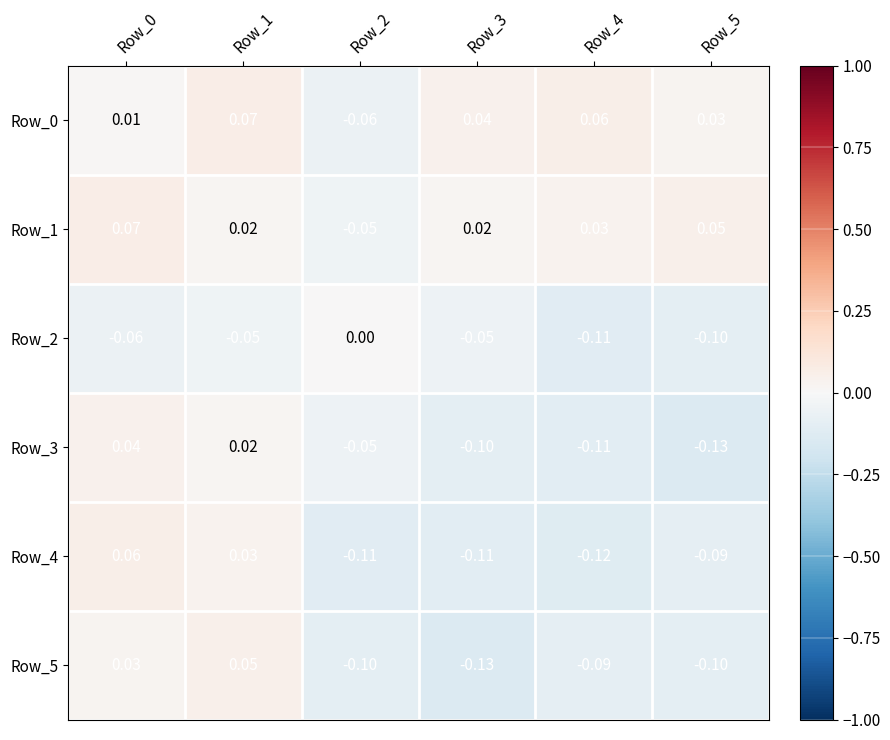

Is the value of Row_5 at Row_2 greater than the value of Row_0 at Row_2?

No